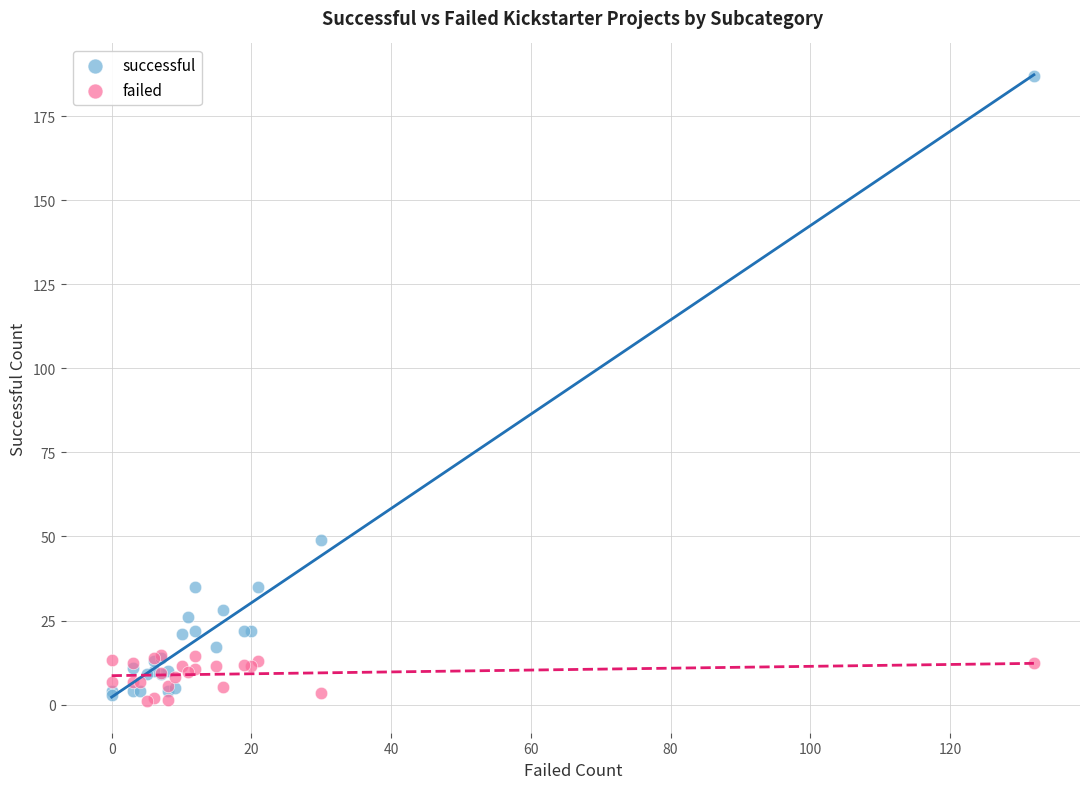

Which series has the largest Y range (max minus min)?

successful